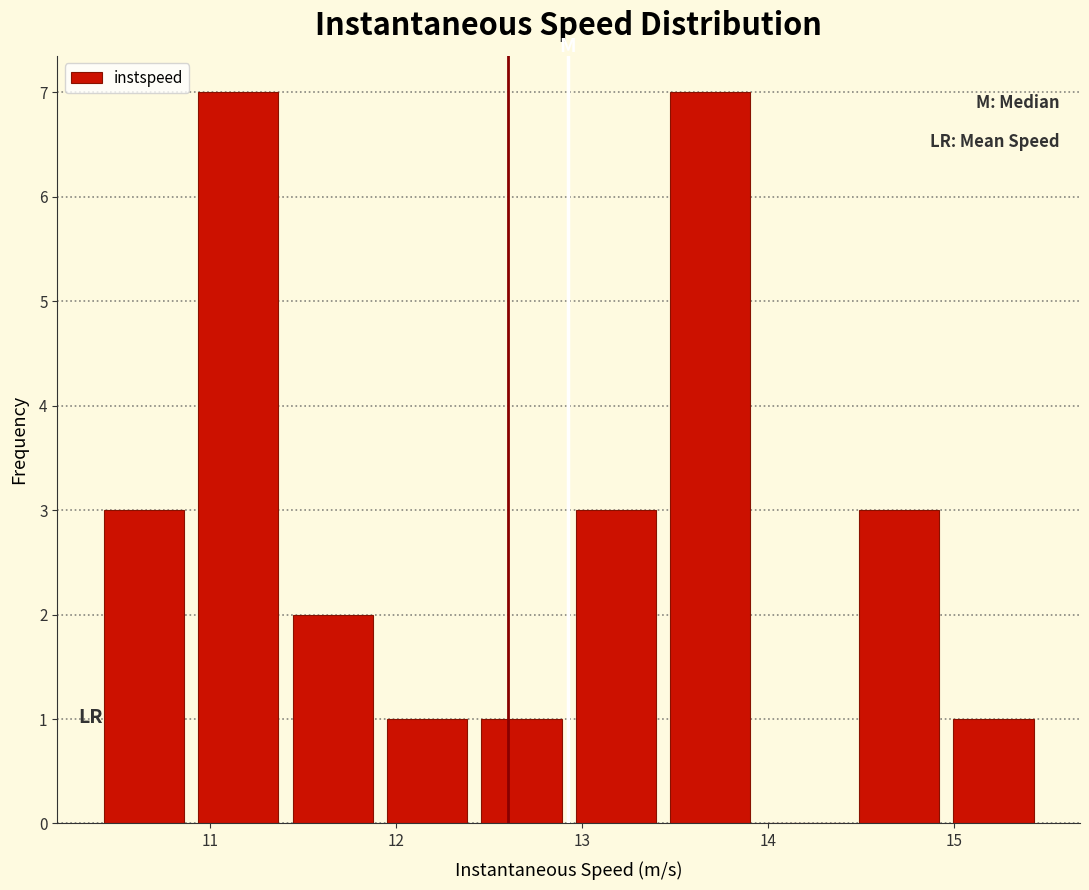

Reading left to right, transcribe this chart: for each bar, give the range it covers on the x-axis and its height. Neither the bar edges nor the heights are printed on the chart, so give them approximately, as read against the axes.

10.4 to 10.9: 3
10.9 to 11.4: 7
11.4 to 11.9: 2
11.9 to 12.4: 1
12.4 to 12.9: 1
12.9 to 13.4: 3
13.4 to 13.9: 7
13.9 to 14.5: 0
14.5 to 15.0: 3
15.0 to 15.5: 1